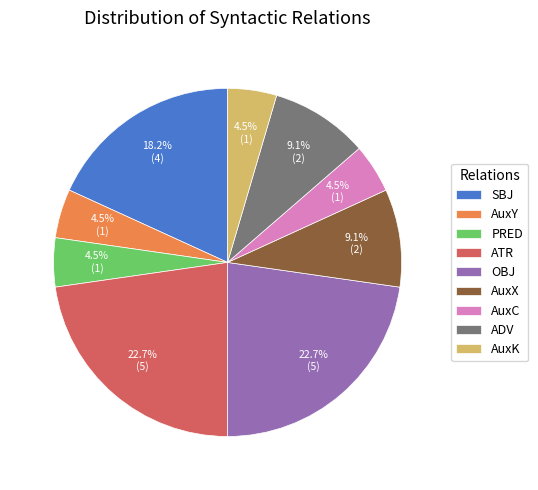

Does ADV represent more than half of the total?

No